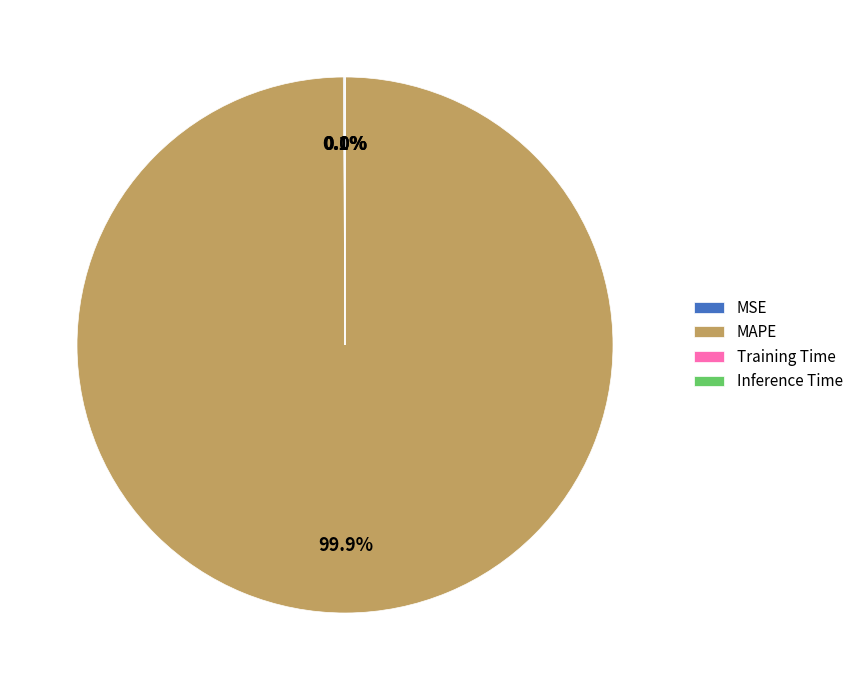

Which category has the biggest portion of the pie?

MAPE